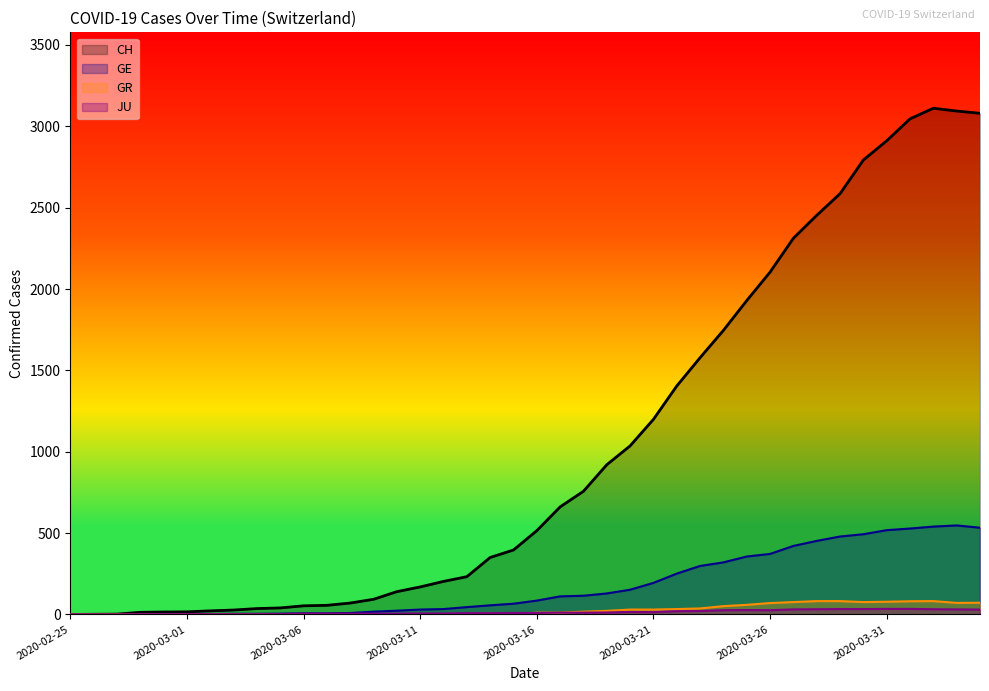

Which series has the largest range (max minus min)?

CH